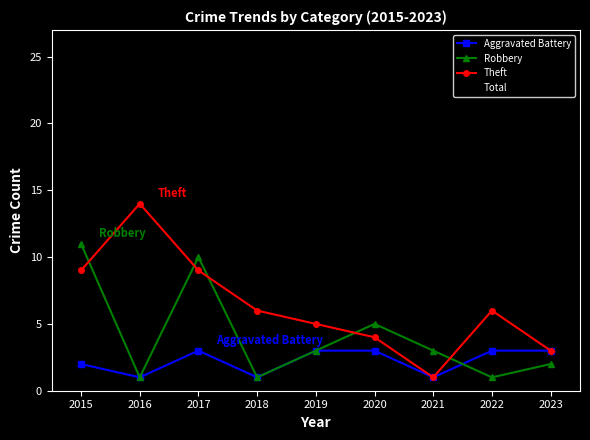

Reading left to right, what are all the values shown in this chart?

Aggravated Battery: 2	1	3	1	3	3	1	3	3
Robbery: 11	1	10	1	3	5	3	1	2
Theft: 9	14	9	6	5	4	1	6	3
Total: 23	16	23	8	11	16	7	11	8